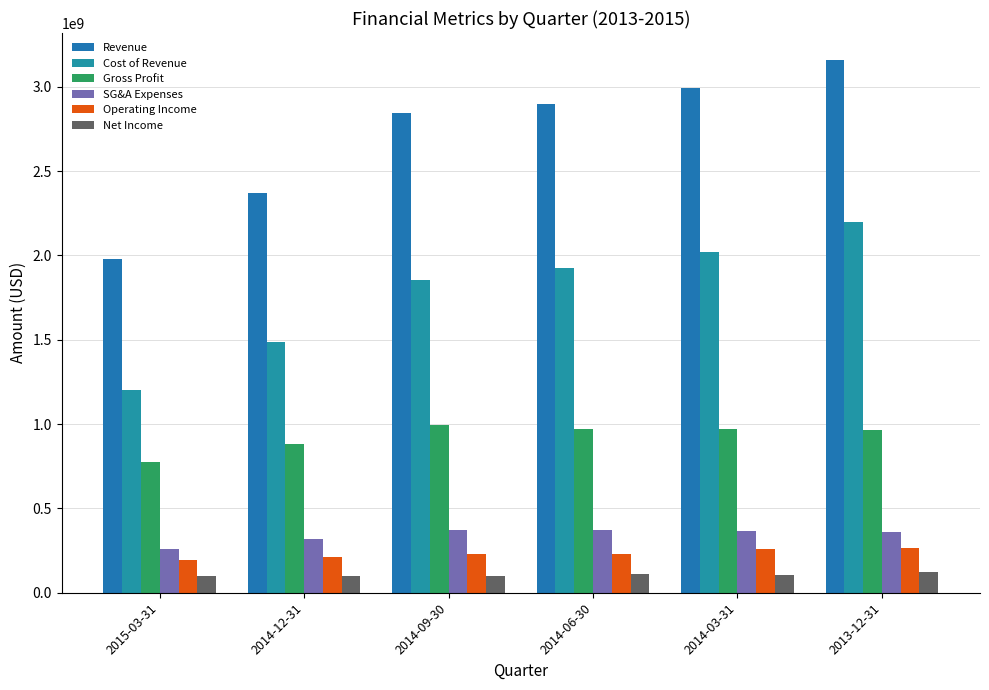

How many values in the Cost of Revenue series are below 1925025000?

3